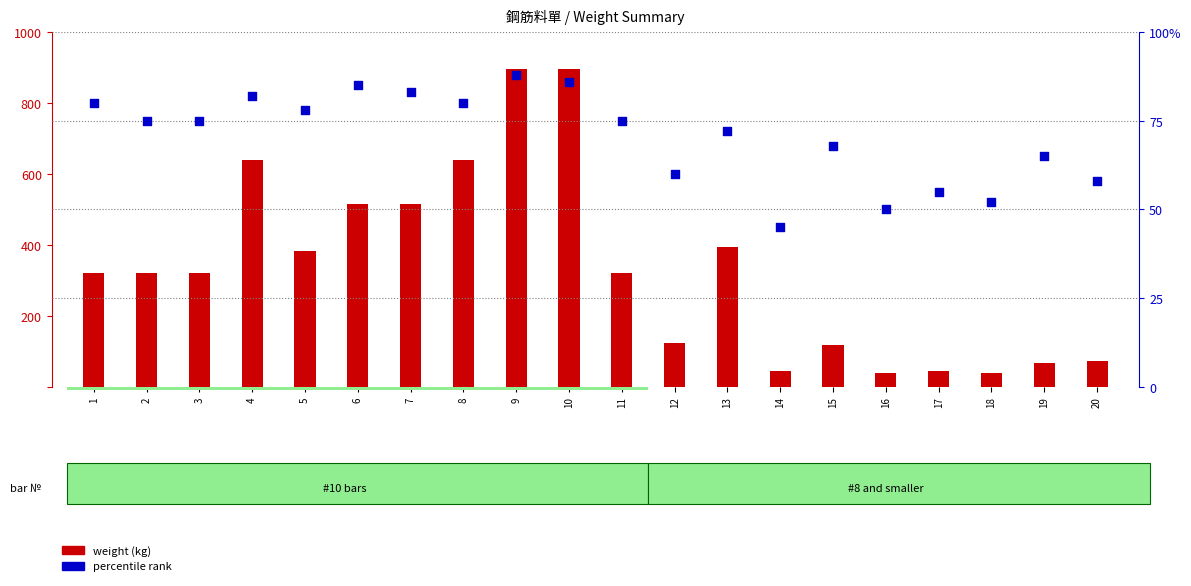

What are all the series names shown in the legend?

weight (kg), percentile rank